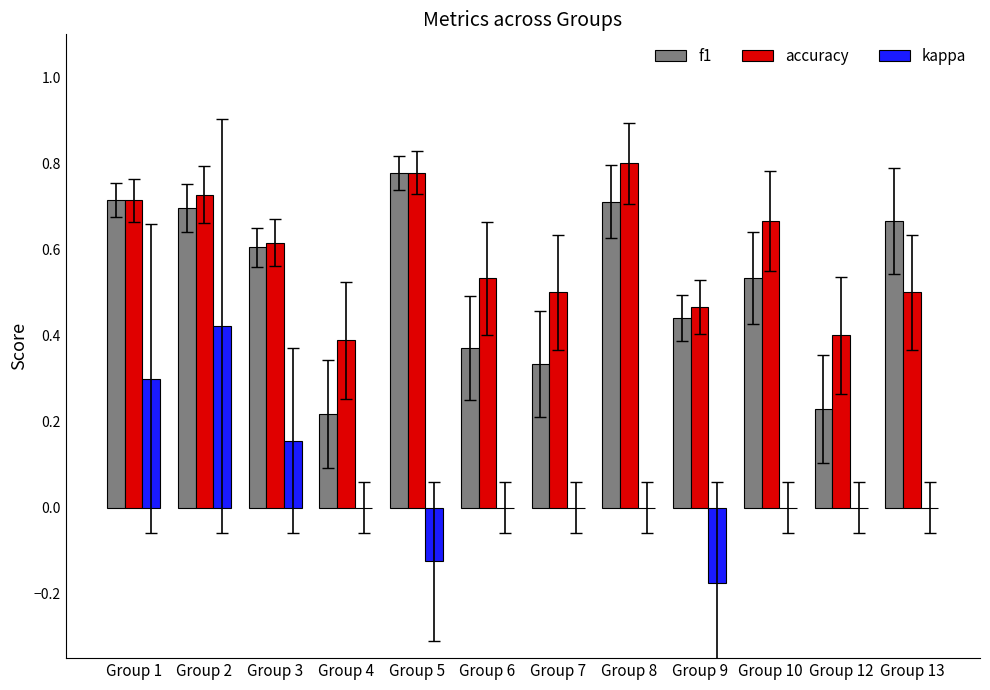

At which label does f1 reach its peak?

Group 5